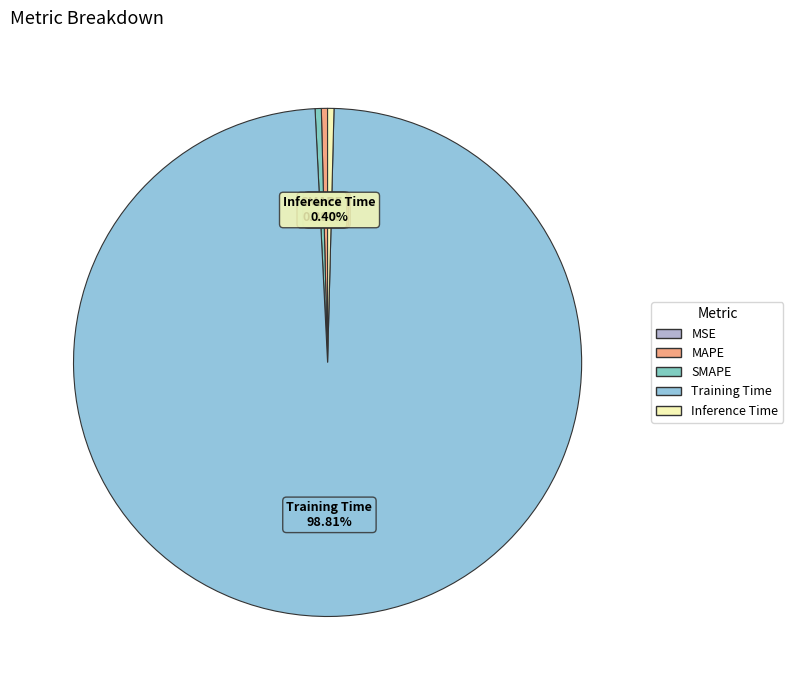

Combined, do Training Time and Inference Time account for over 50%?

Yes